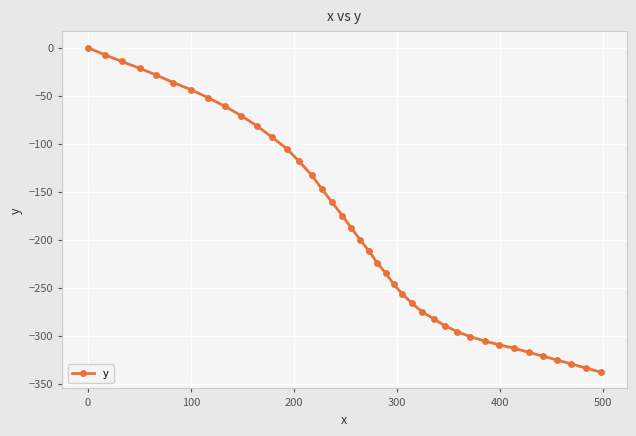

What is the value of the 9th point from the left?

-61.1